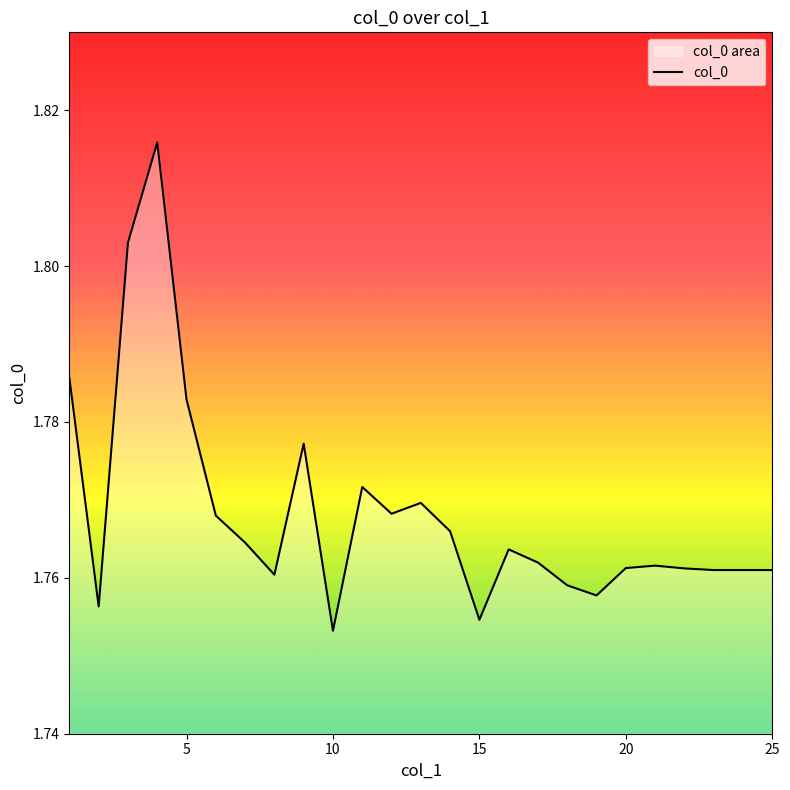

True or false: the data has more than 1 interior local peaks.

True